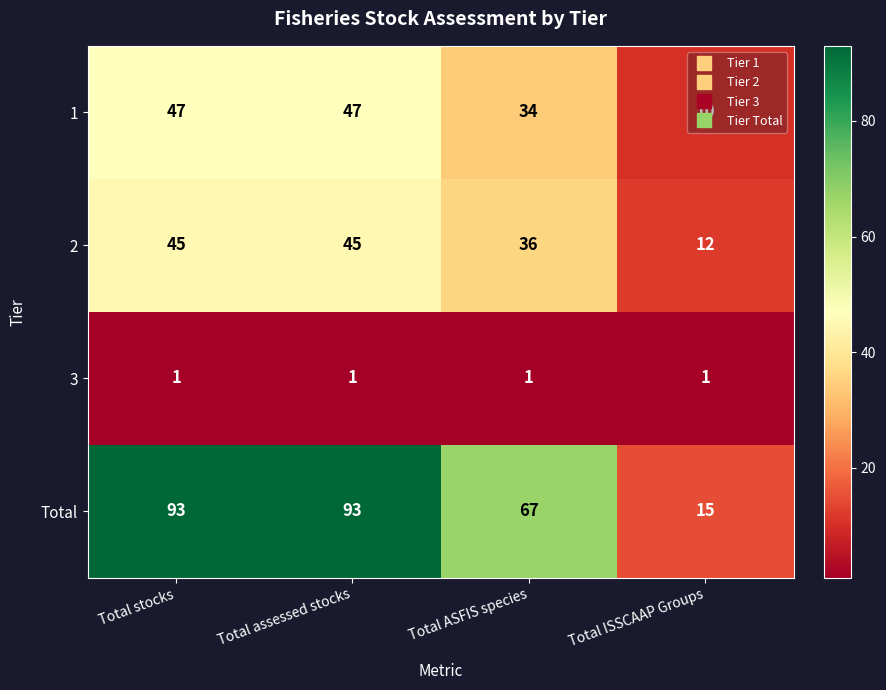

How many distinct data groups are displayed?

4